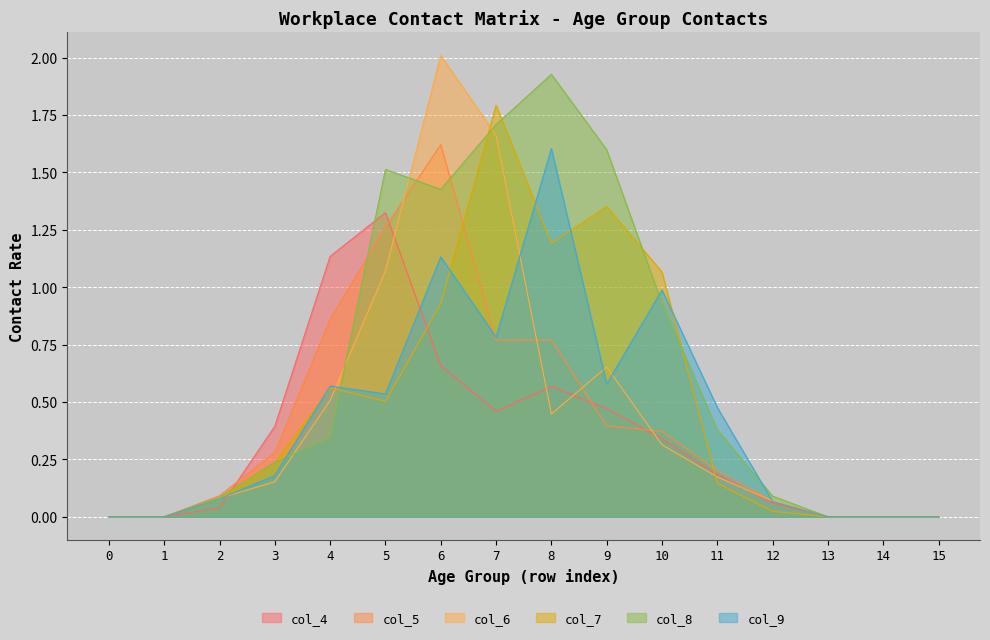

What is the total value across all series at 2?

0.5